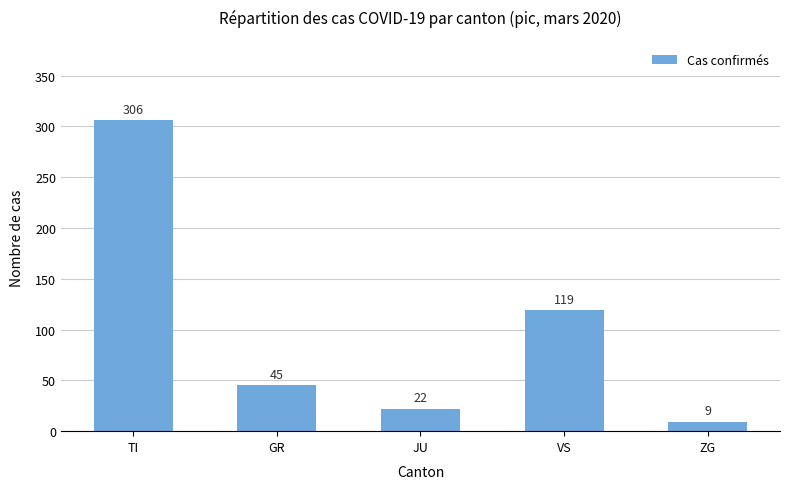

What is the maximum value shown in the chart?

306